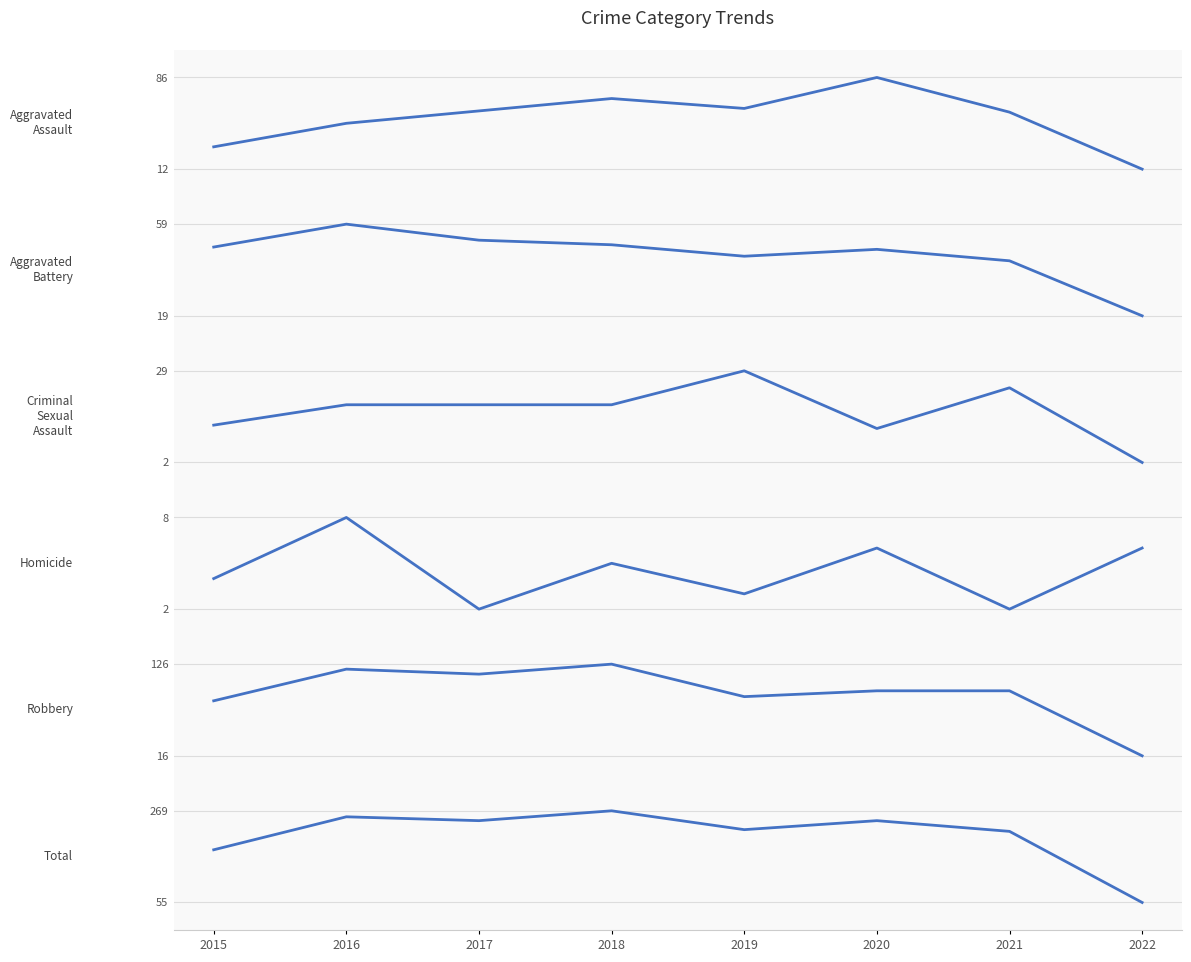

Which series has the largest total across all categories?

Total